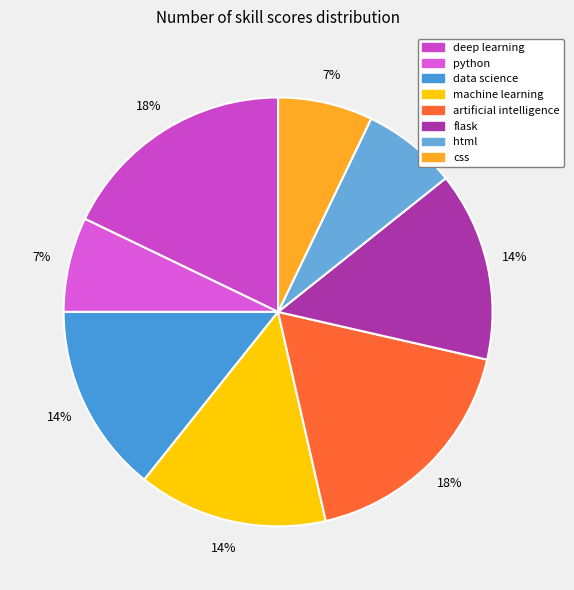

Count the number of slices in the pie.

8